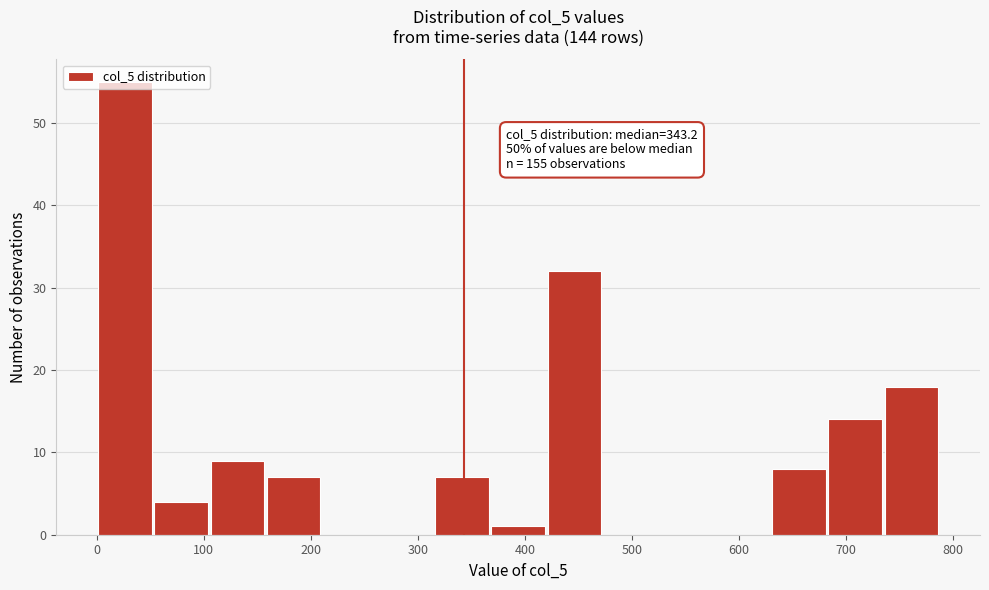

Which range on the x-axis has the tallest bar?

0 to 50